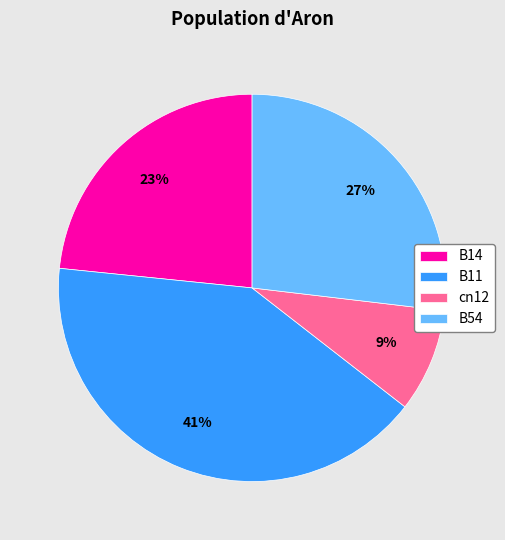

Is there a majority slice in this chart?

No